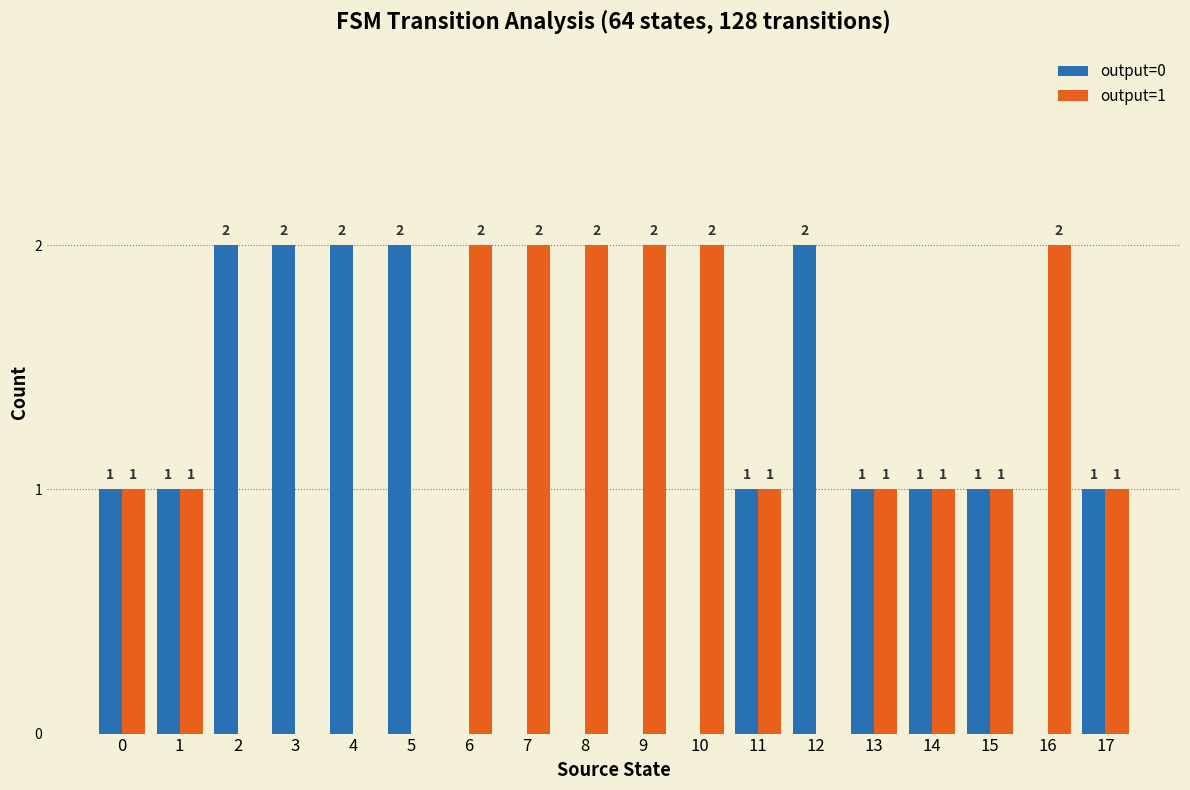

True or false: output=0 has a value of 0 at 12.

False